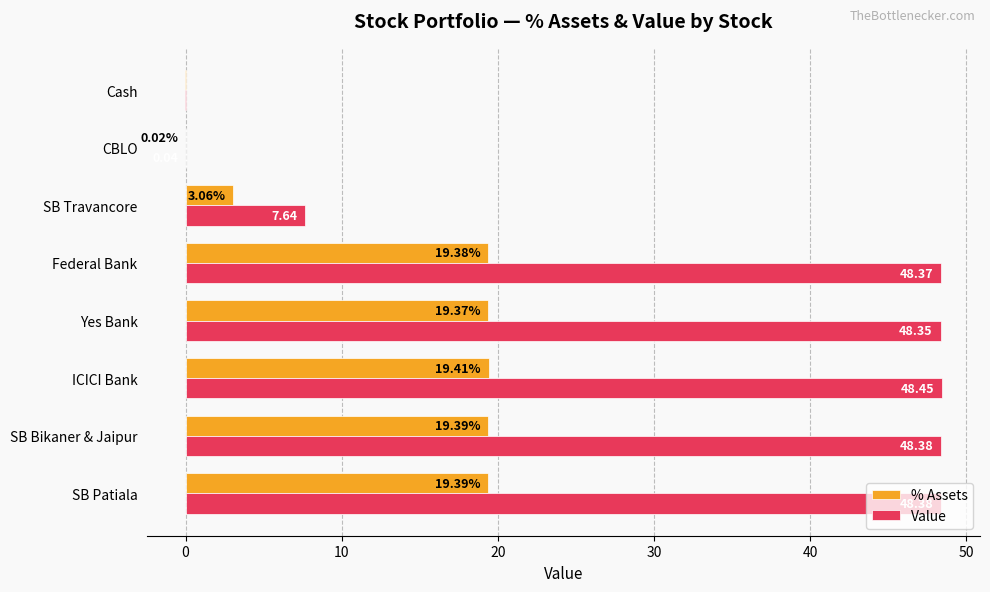

At which category is the sum across all series the highest?

ICICI Bank